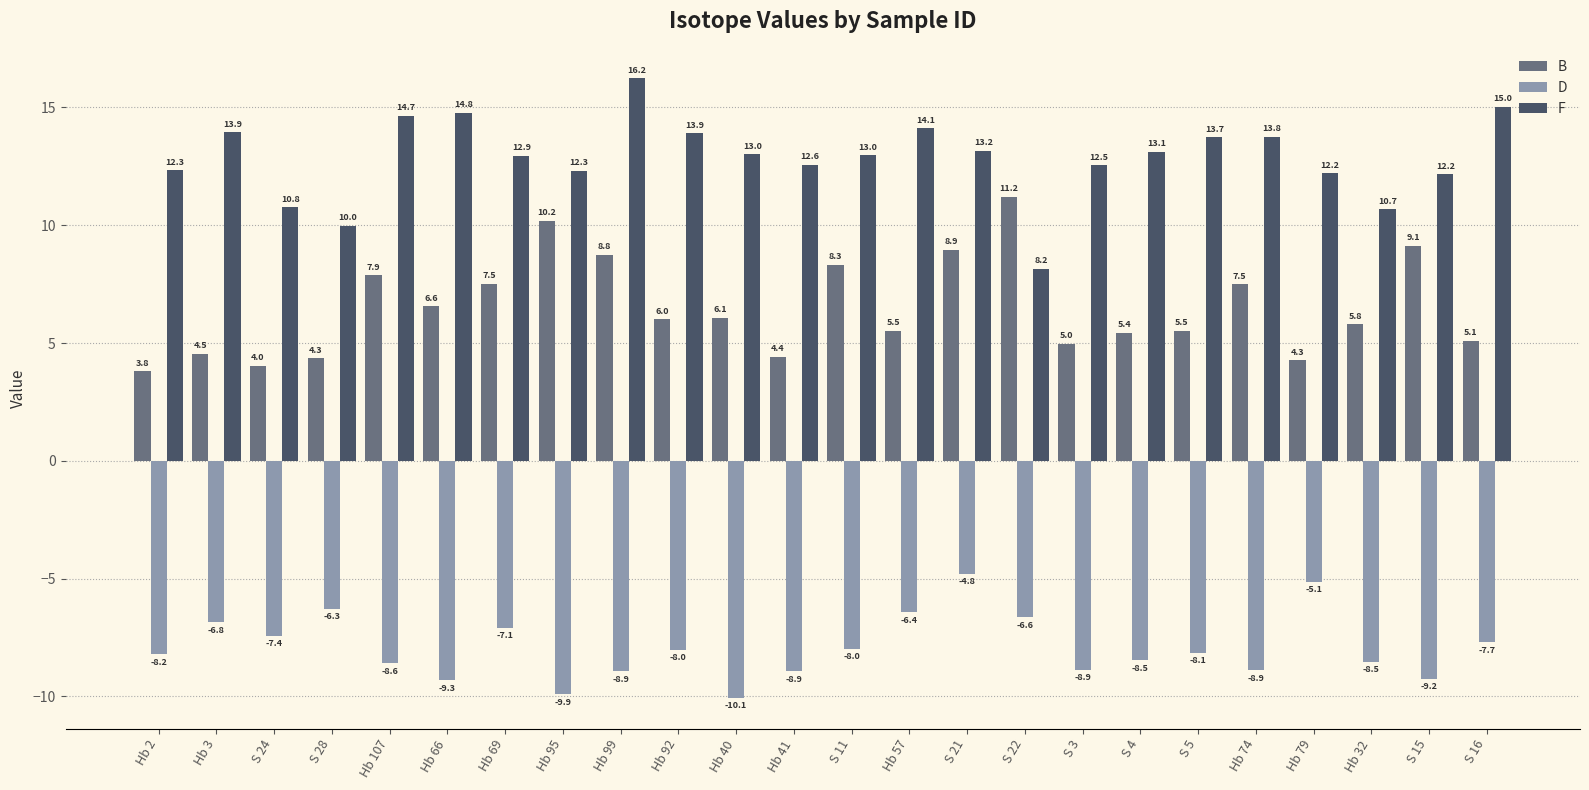

Rank the series by their average value, from highest to lowest.

F, B, D